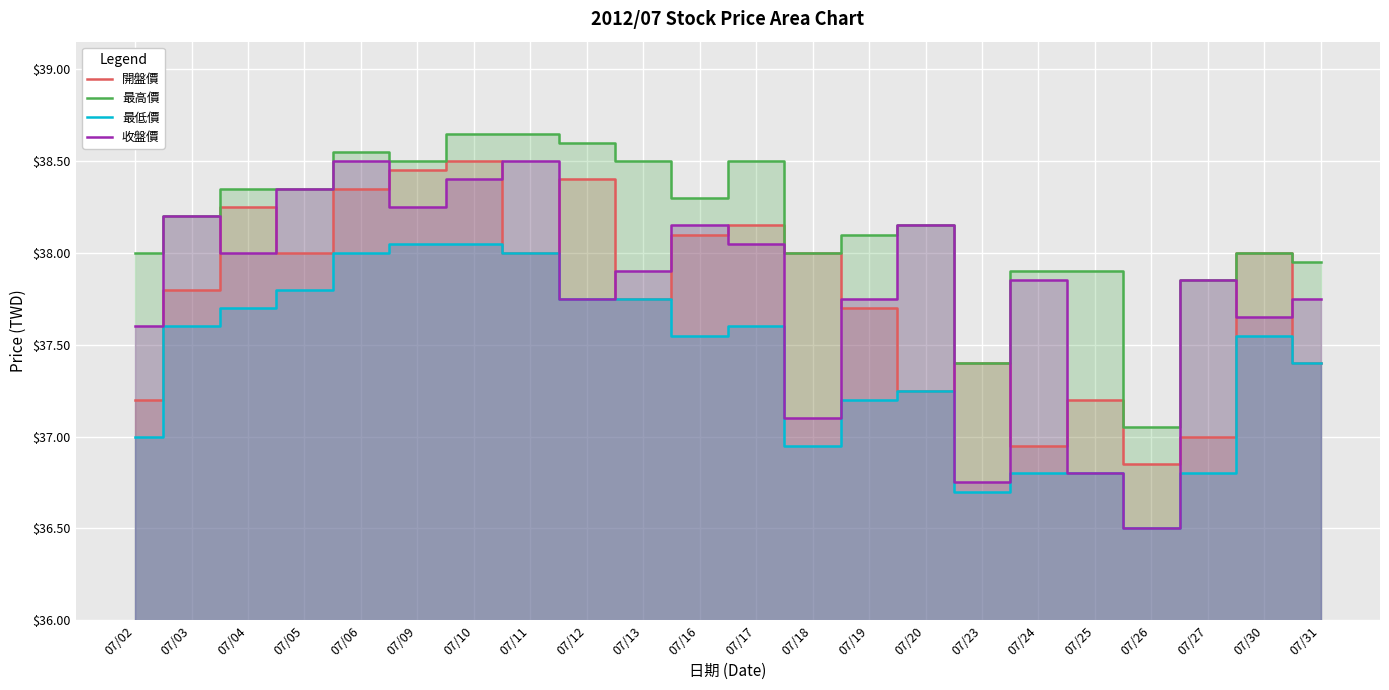

Is the value of 開盤價 at 07/12 greater than the value of 最高價 at 07/18?

Yes